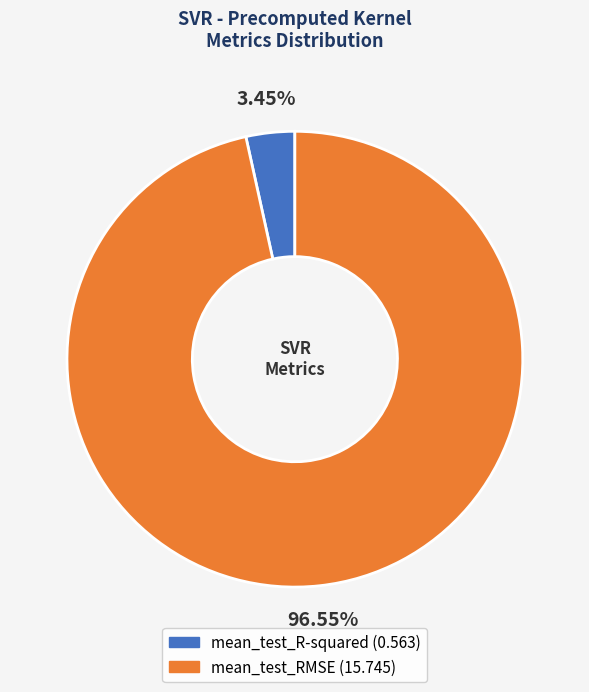

Does mean_test_RMSE account for over 50% of the chart?

Yes